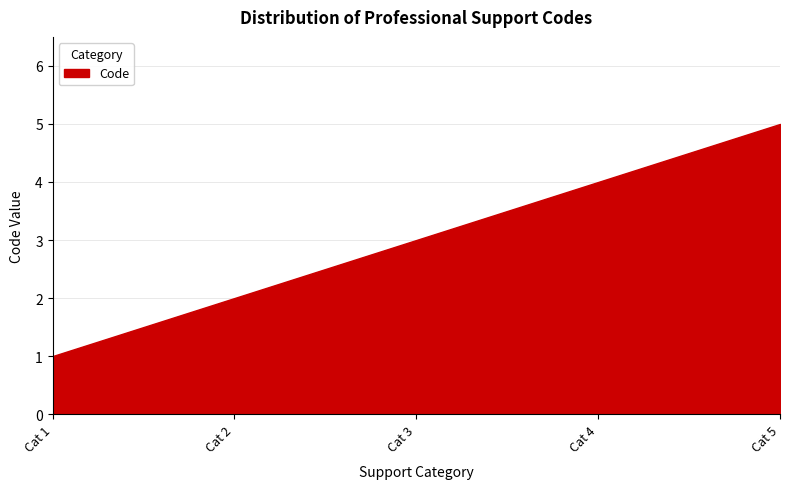

Count the number of values greater than 3.

2